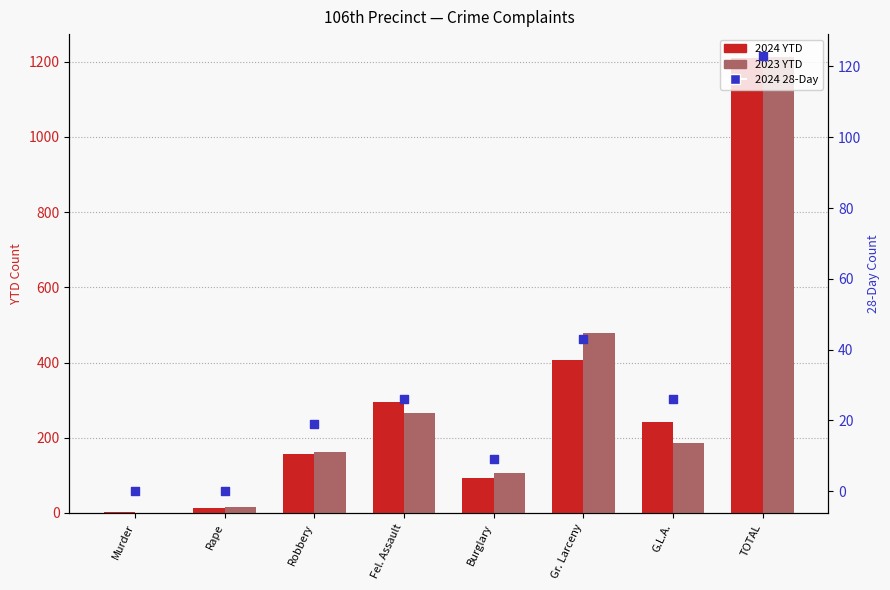

At how many categories does at least one series exceed 1043?

1